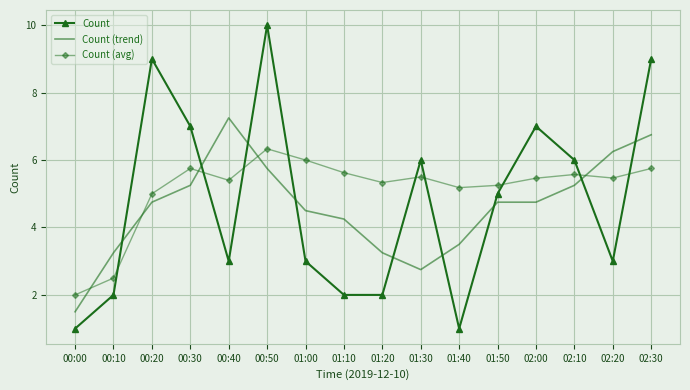

Between 00:10 and 02:00, which series saw the biggest shift?

Count